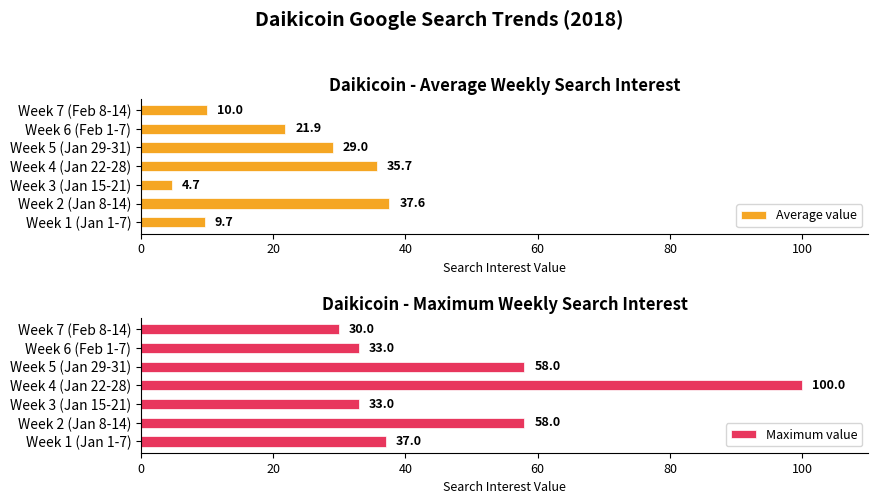

What is the maximum value for Maximum value?

100